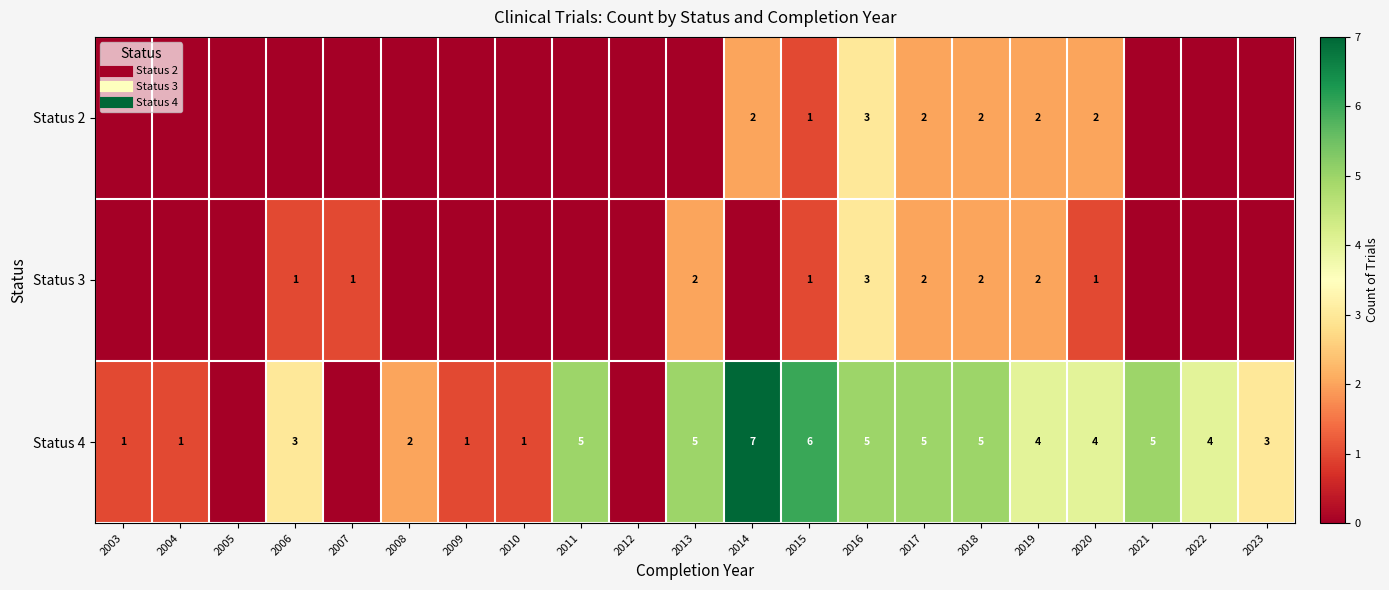

List the labels in order of Status 4 value, largest first.

2014, 2015, 2011, 2013, 2016, 2017, 2018, 2021, 2019, 2020, 2022, 2006, 2023, 2008, 2003, 2004, 2009, 2010, 2005, 2007, 2012